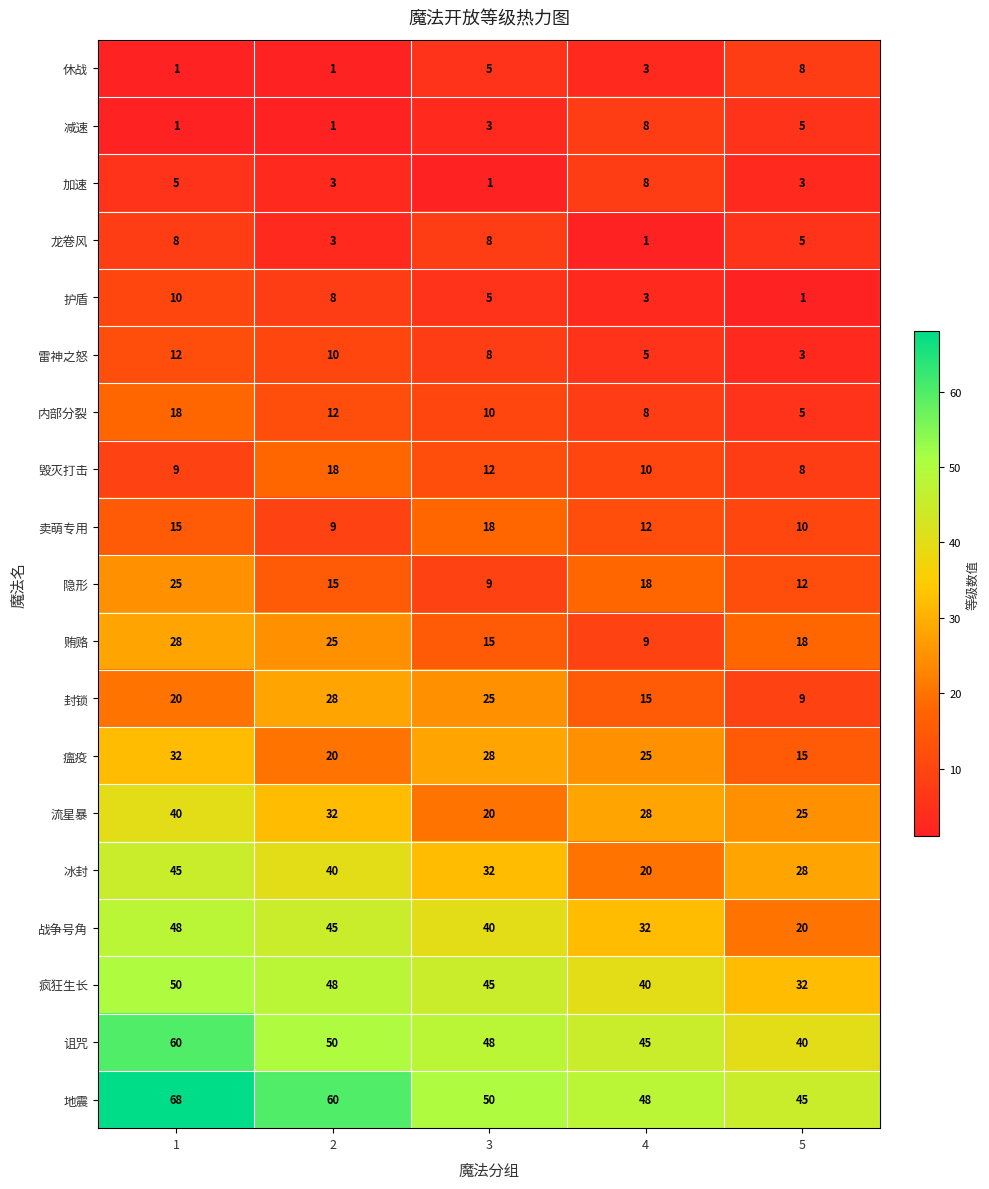

What is the total value across all series at 2?

428